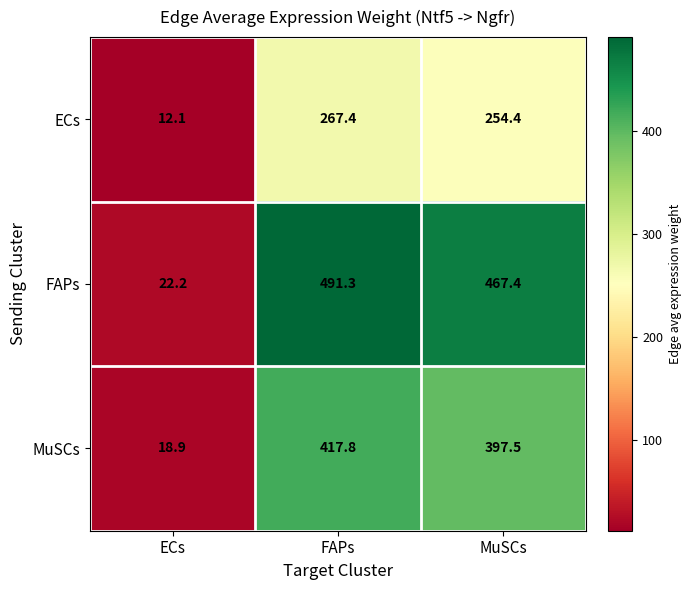

Which series changed the most between ECs and FAPs?

FAPs